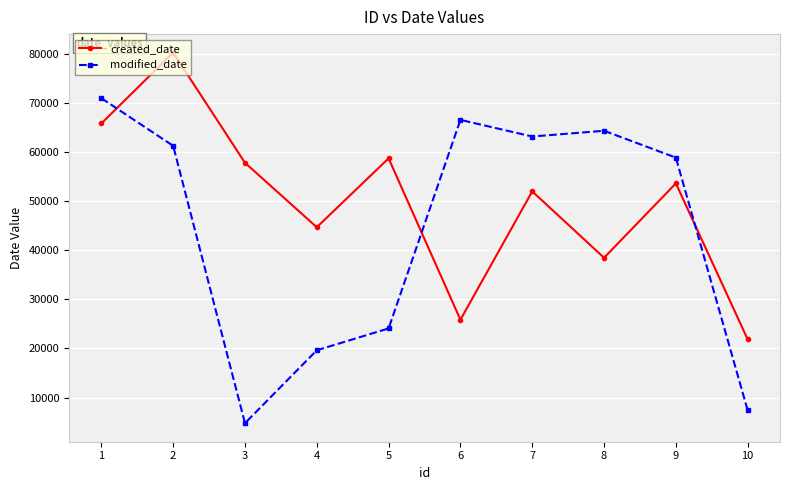

How many interior local valleys does the modified_date series have?

2